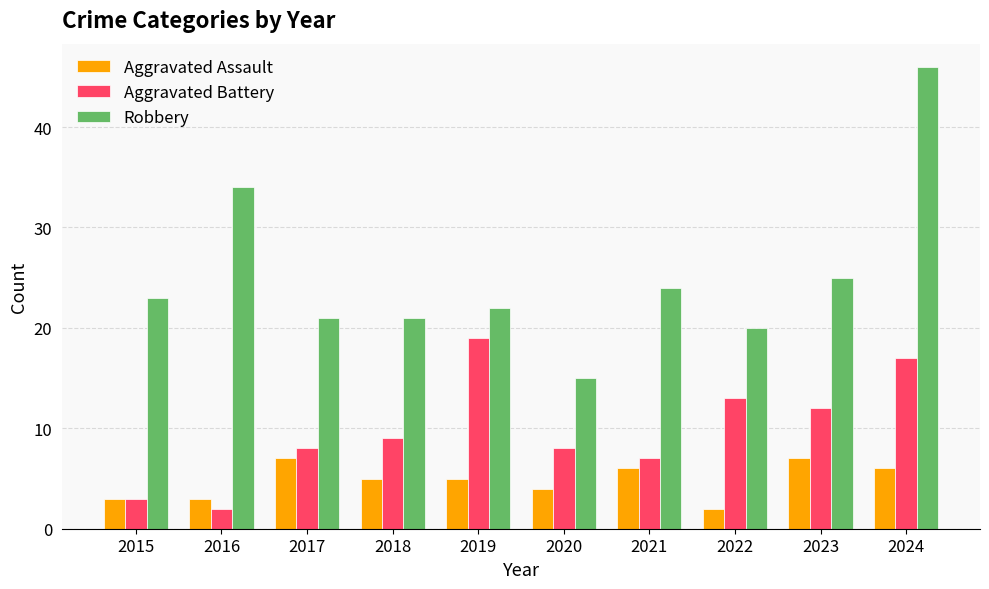

Which series changed the most between 2018 and 2024?

Robbery